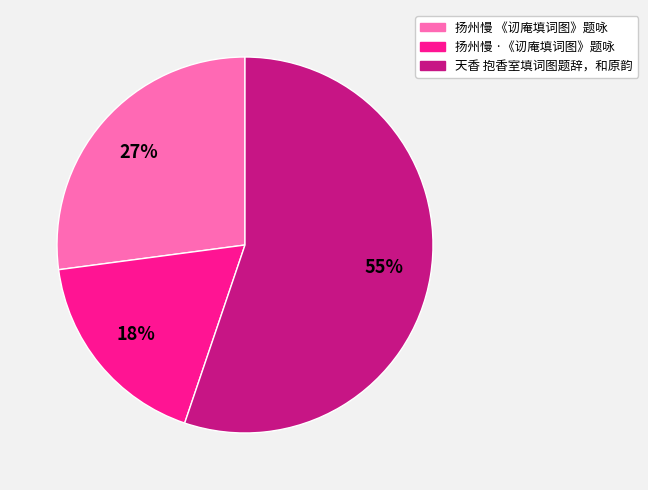

The 天香 抱香室填词图题辞，和原韵 slice represents 55% of the pie. True or false?

True